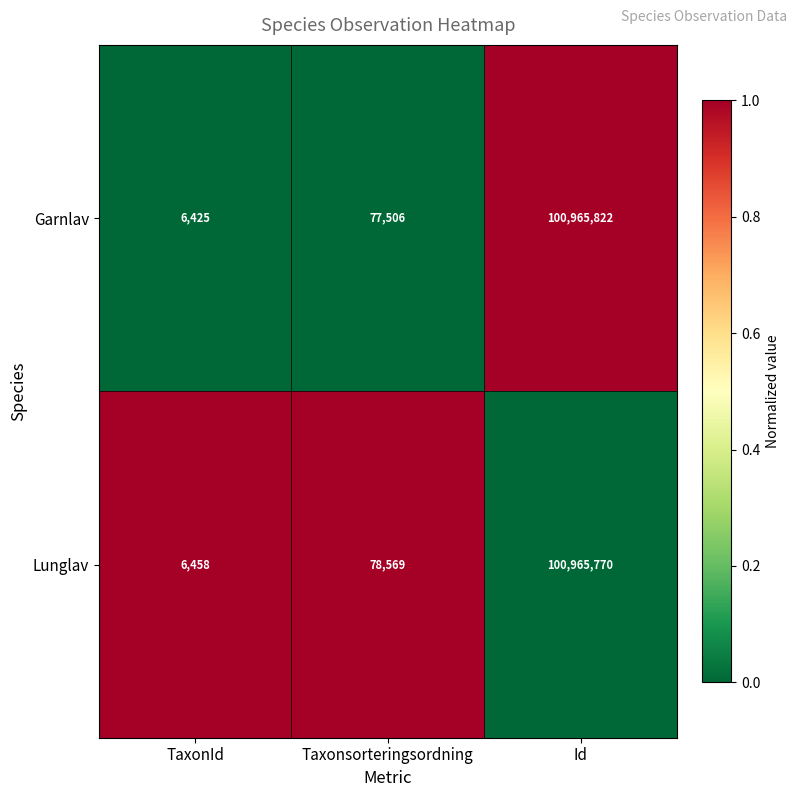

What is the spread (max minus min) of values at Taxonsorteringsordning?

1063